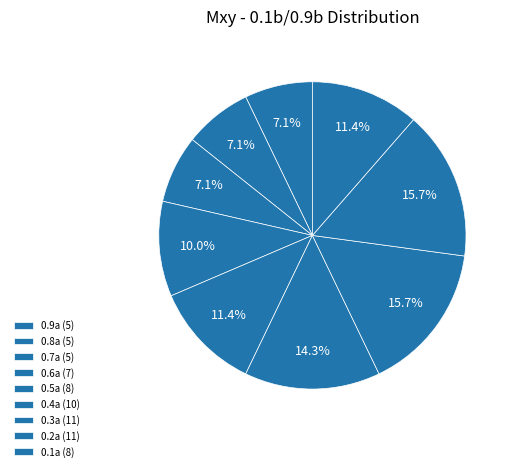

Count the number of slices in the pie.

9